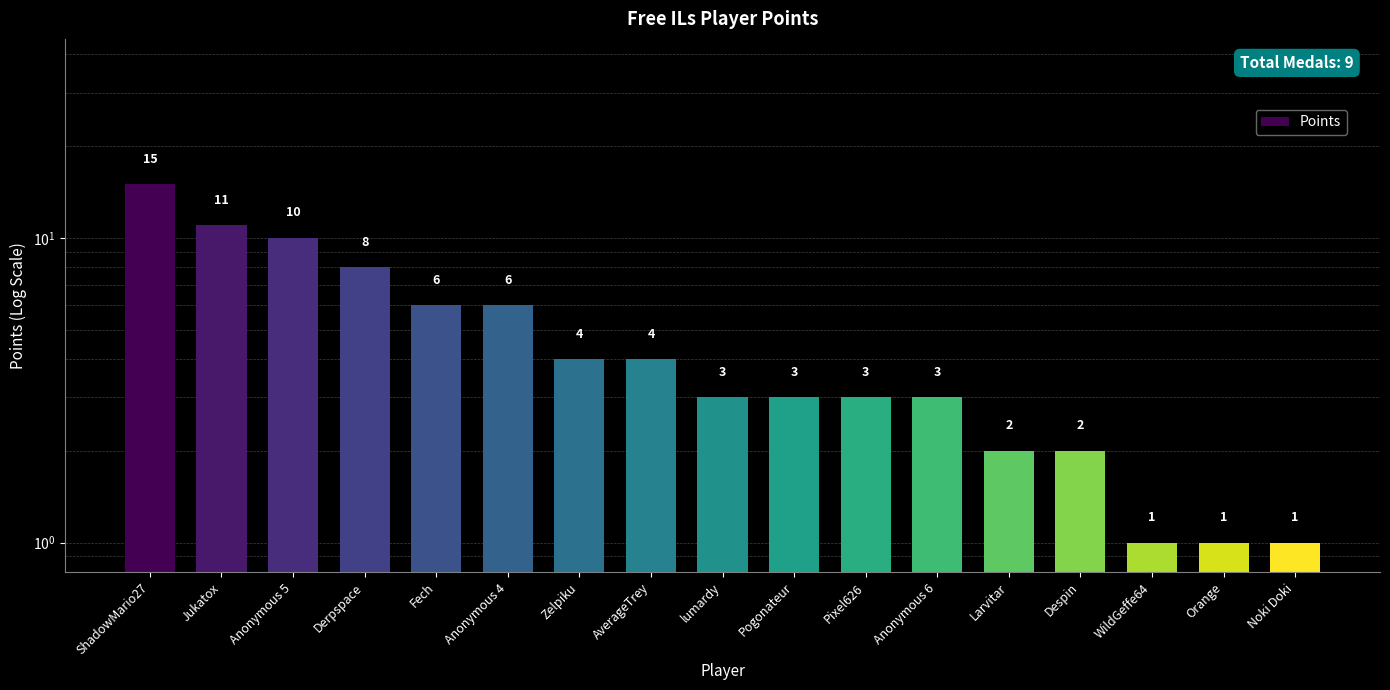

Are the bars horizontal?

No